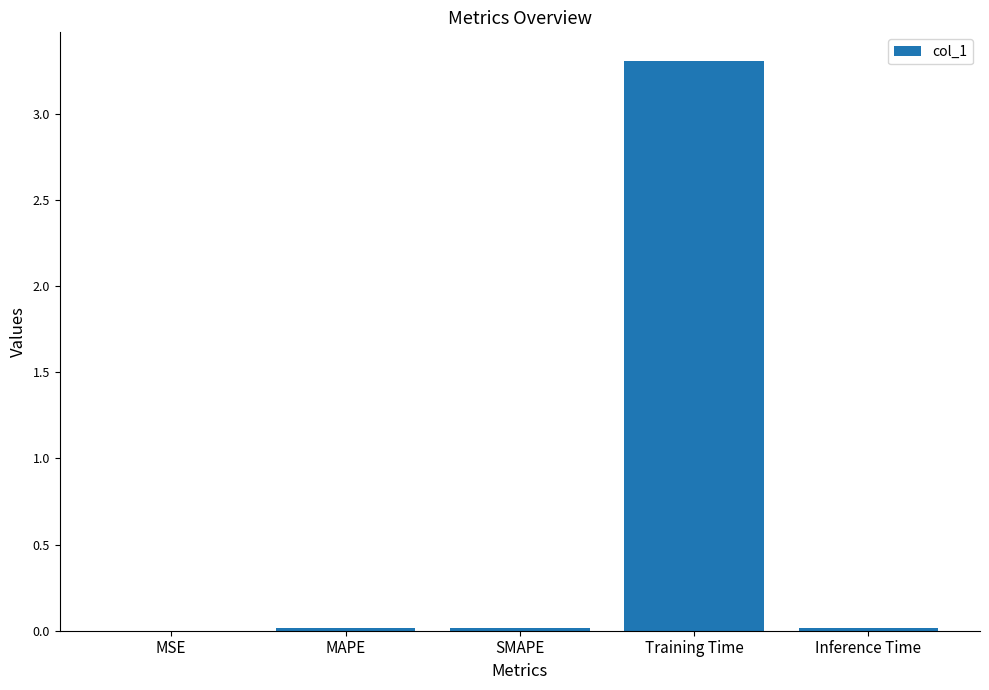

What is the sum of all values?

3.4